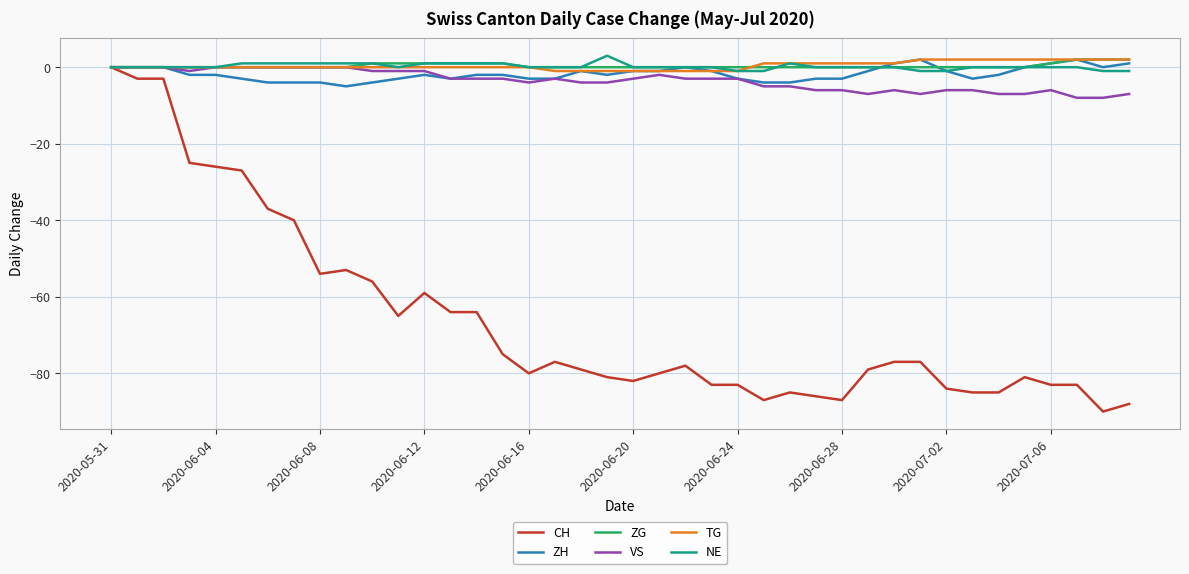

Which series has the widest spread of values?

CH